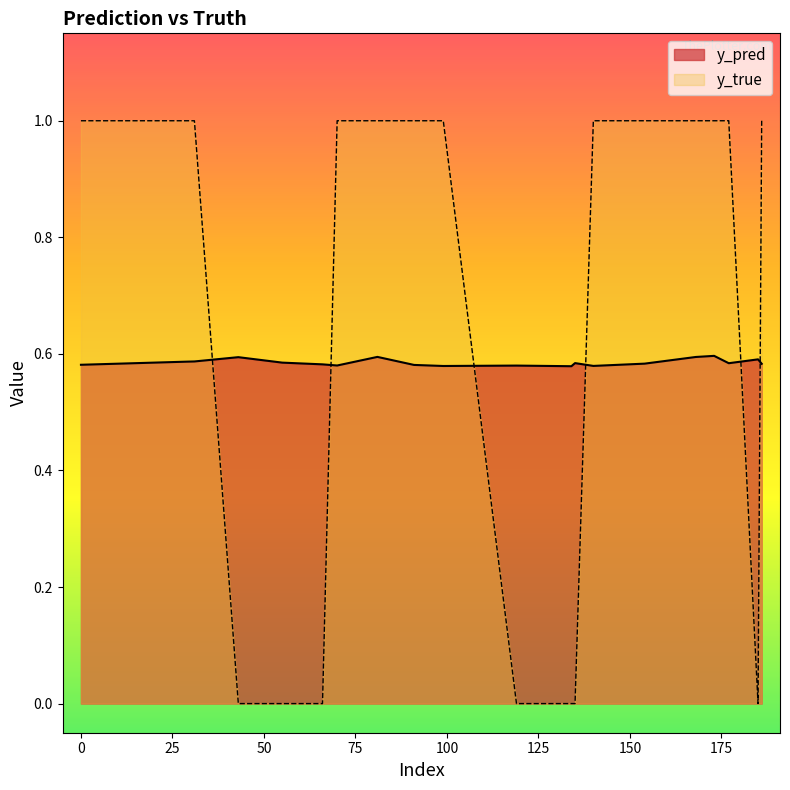

Is it true that y_true equals 1.0 at 70?

True